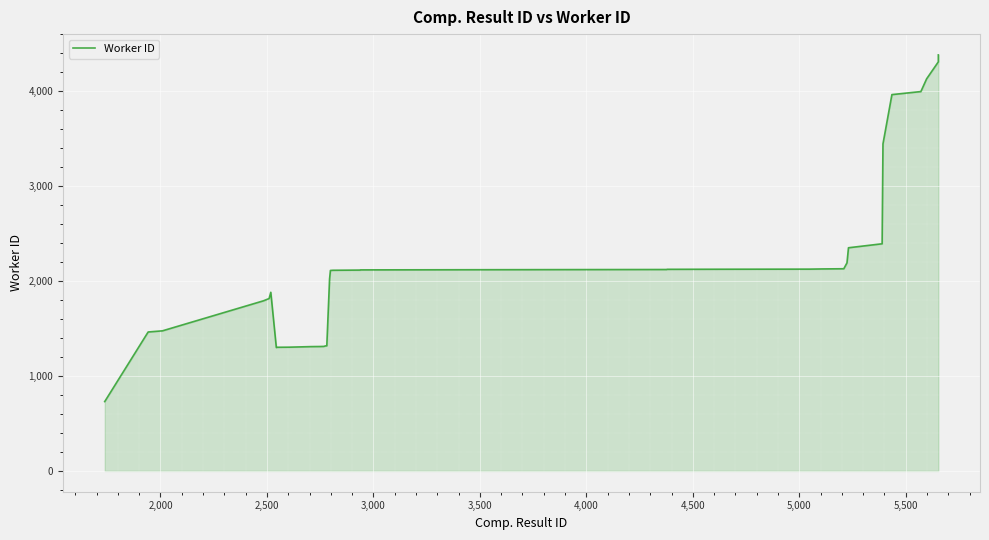

Count the number of categories in the chart.

38